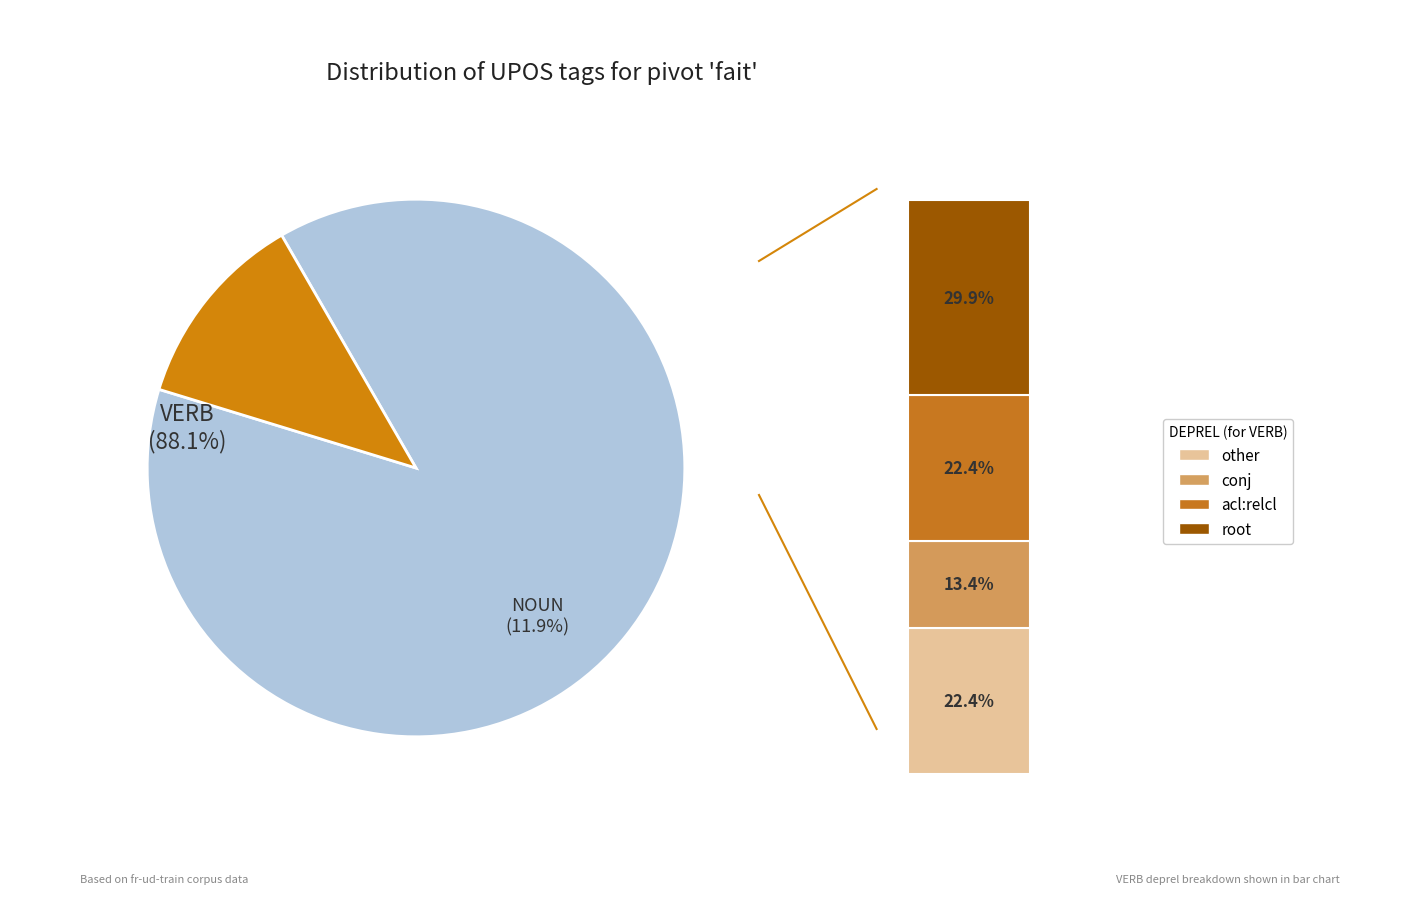

What percentage is NOT represented by NOUN?

88.1%